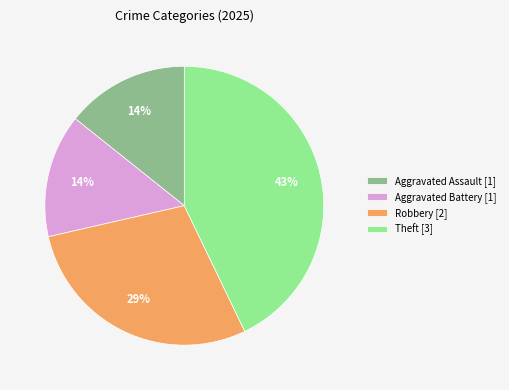

Does Theft [3] represent more than half of the total?

No